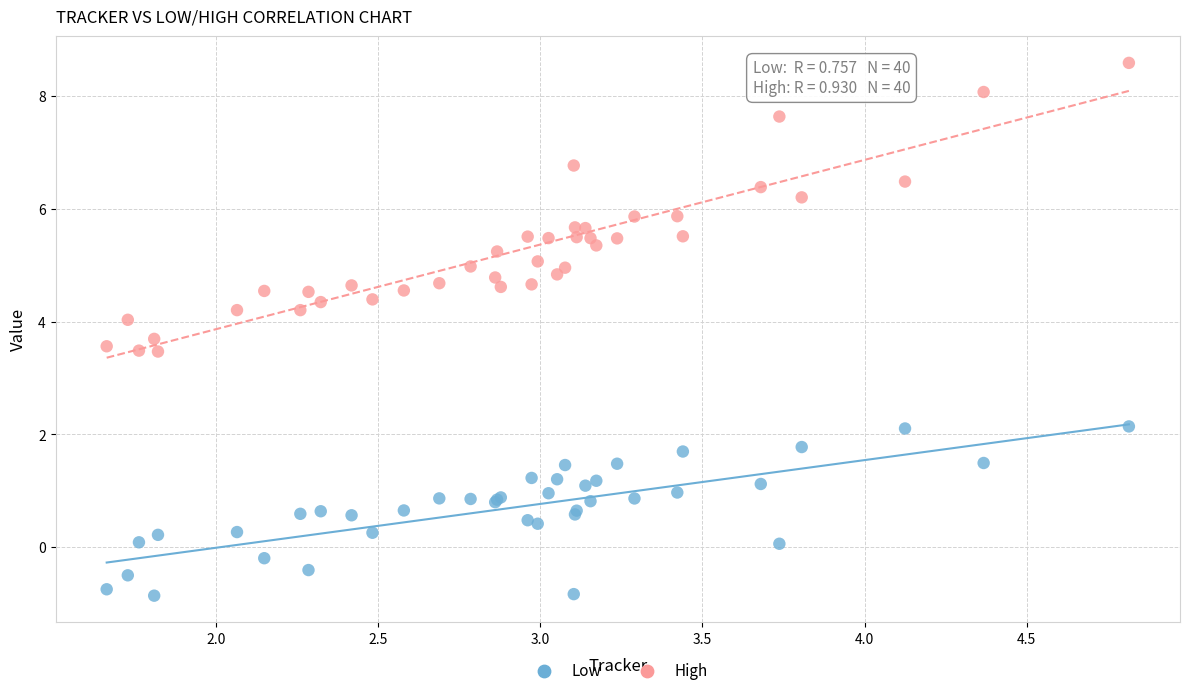

Which series reaches the minimum Y coordinate?

Low